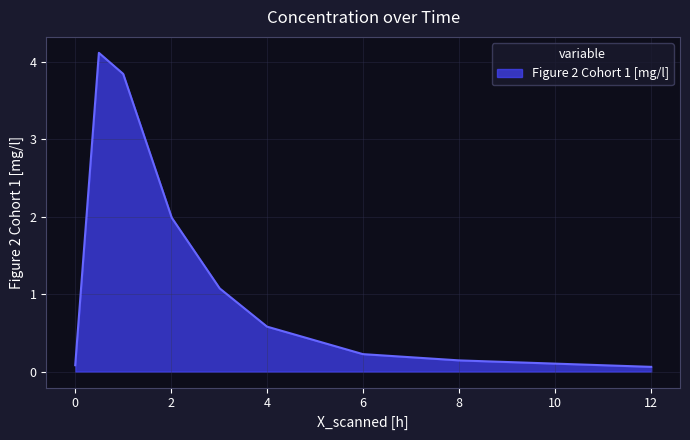

What is the maximum value shown in the chart?

4.1